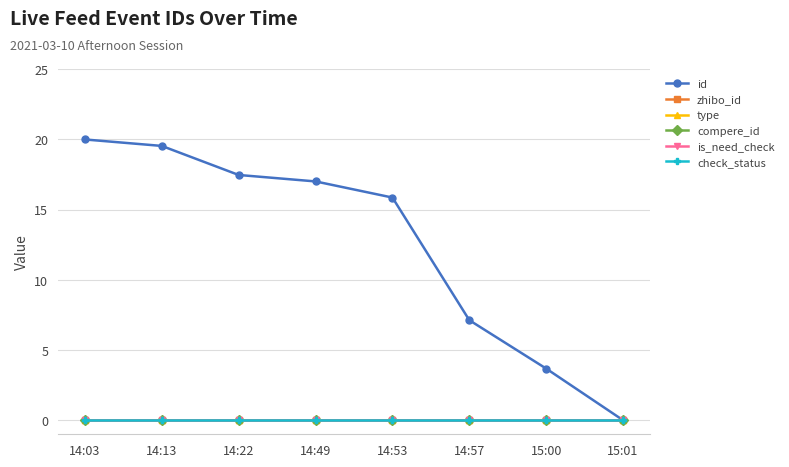

True or false: compere_id and check_status intersect in this chart.

False